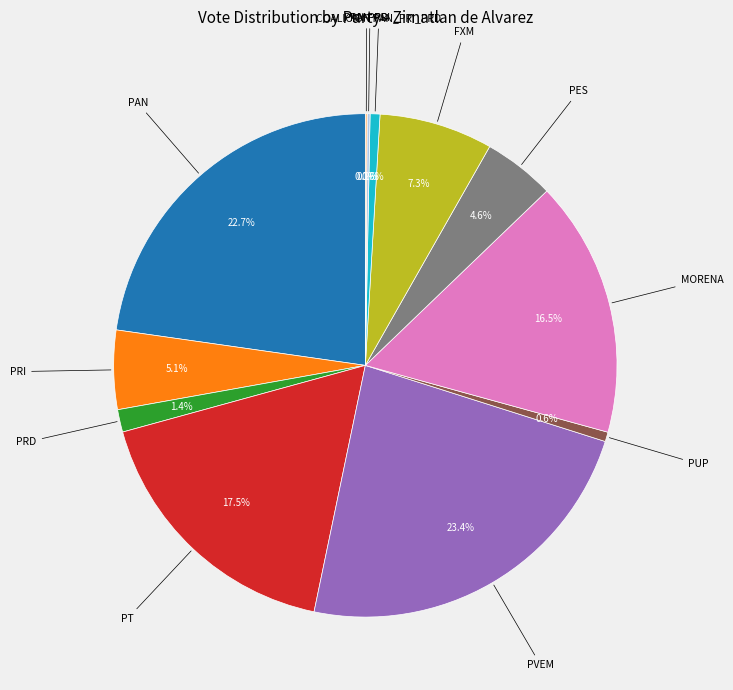

Is there any slice that represents more than half of the pie?

No